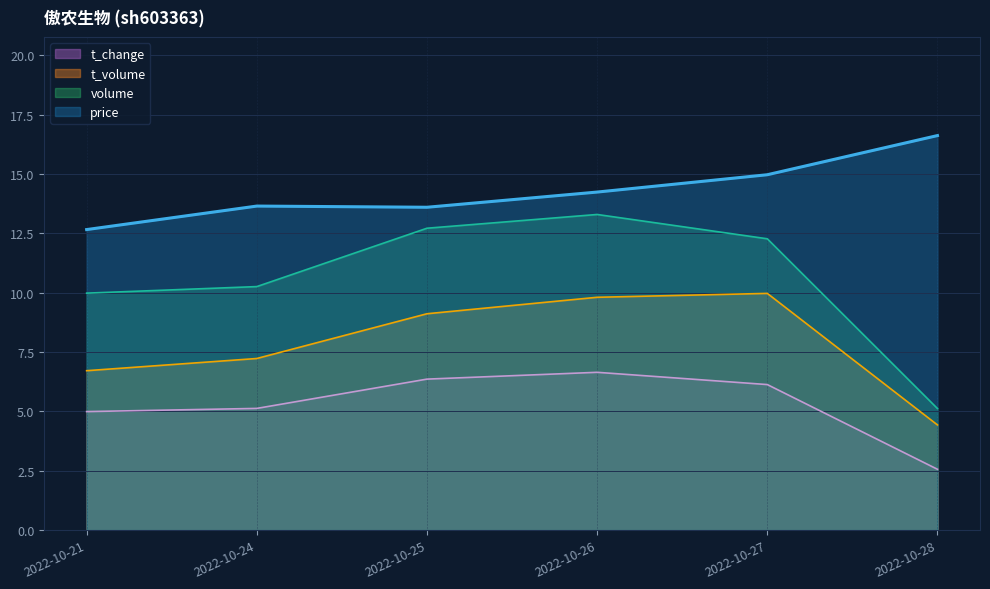

Which series changed the most between 2022-10-26 and 2022-10-27?

volume